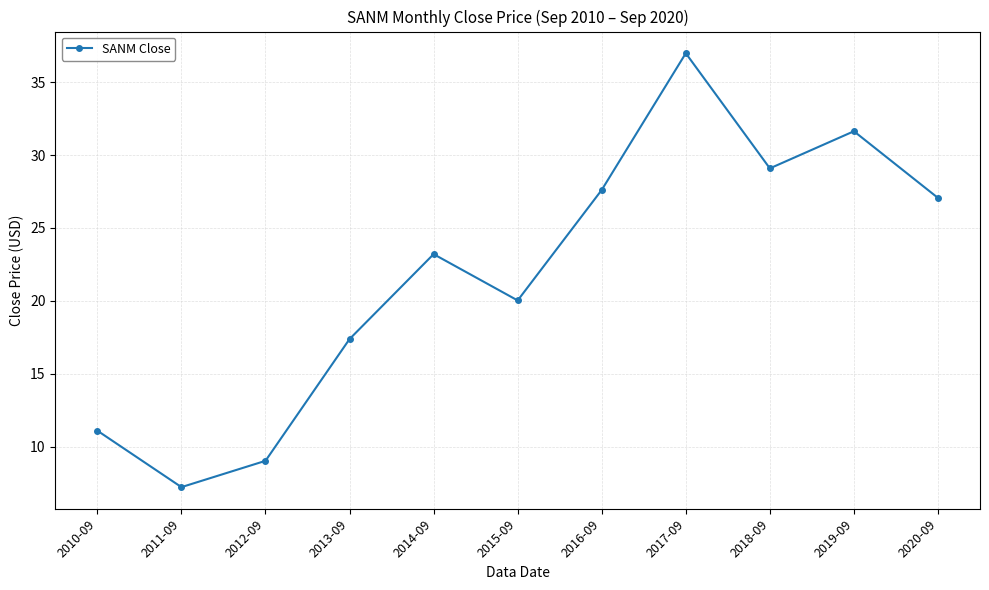

Rank the categories by value from lowest to highest.

2011-09, 2012-09, 2010-09, 2013-09, 2015-09, 2014-09, 2020-09, 2016-09, 2018-09, 2019-09, 2017-09